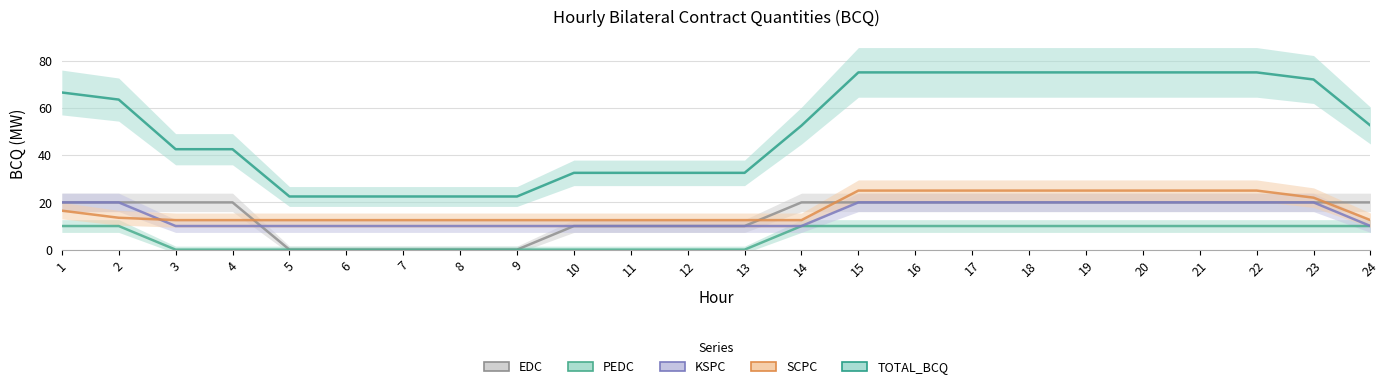

What is the value of the PEDC point at the 2nd from the left?

10.0